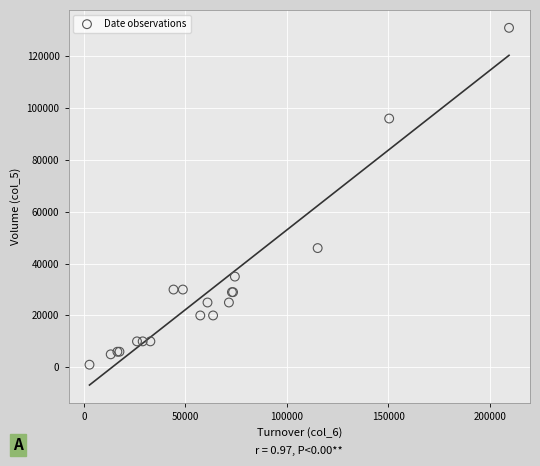

What Y value in the scatter plot is closest to 66000?

46000